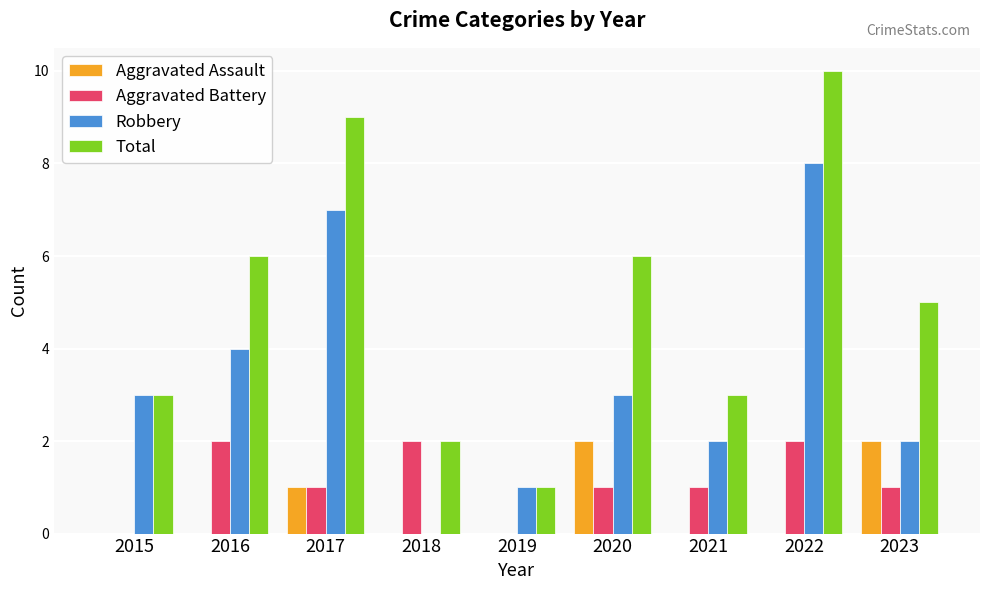

Which series has the largest total across all categories?

Total